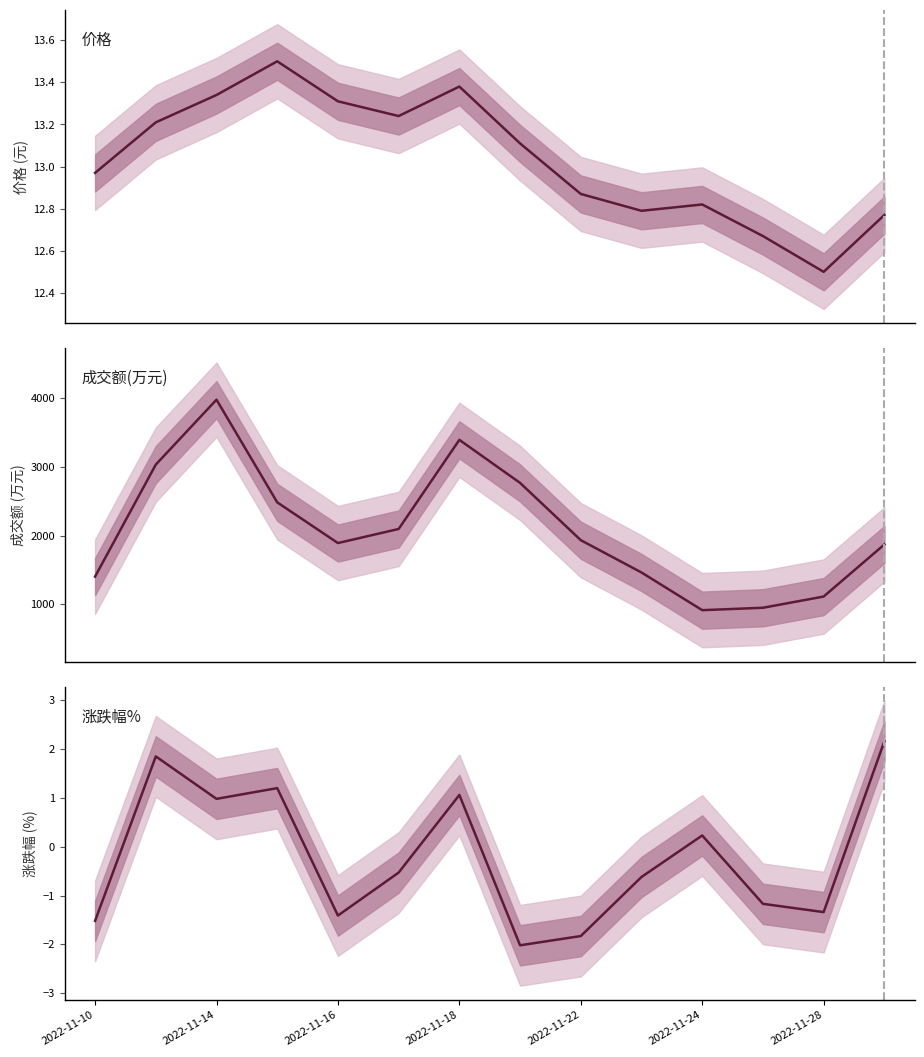

Which category has the lowest value across all series?

7